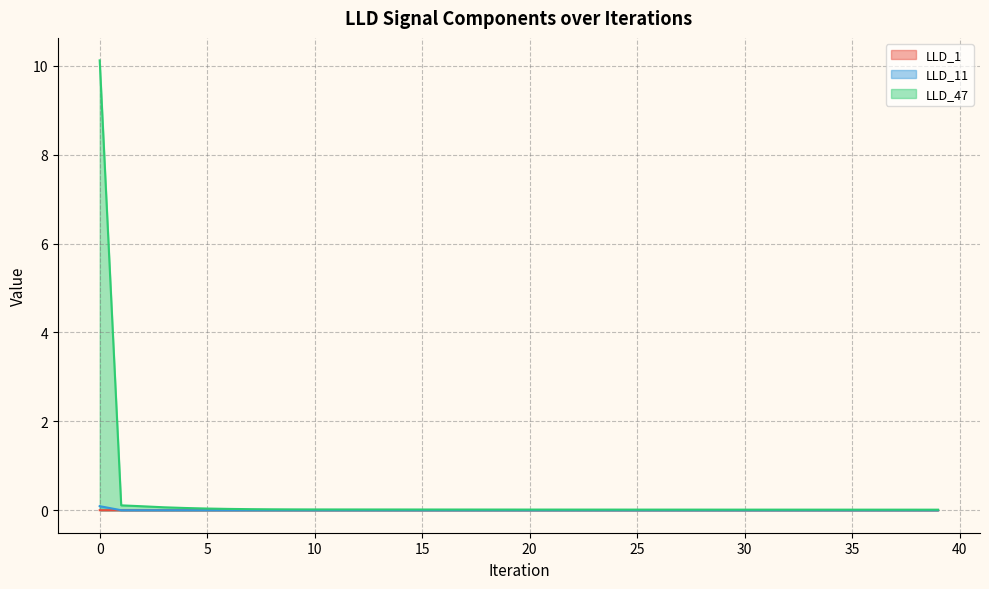

How many lines are shown in the chart?

3